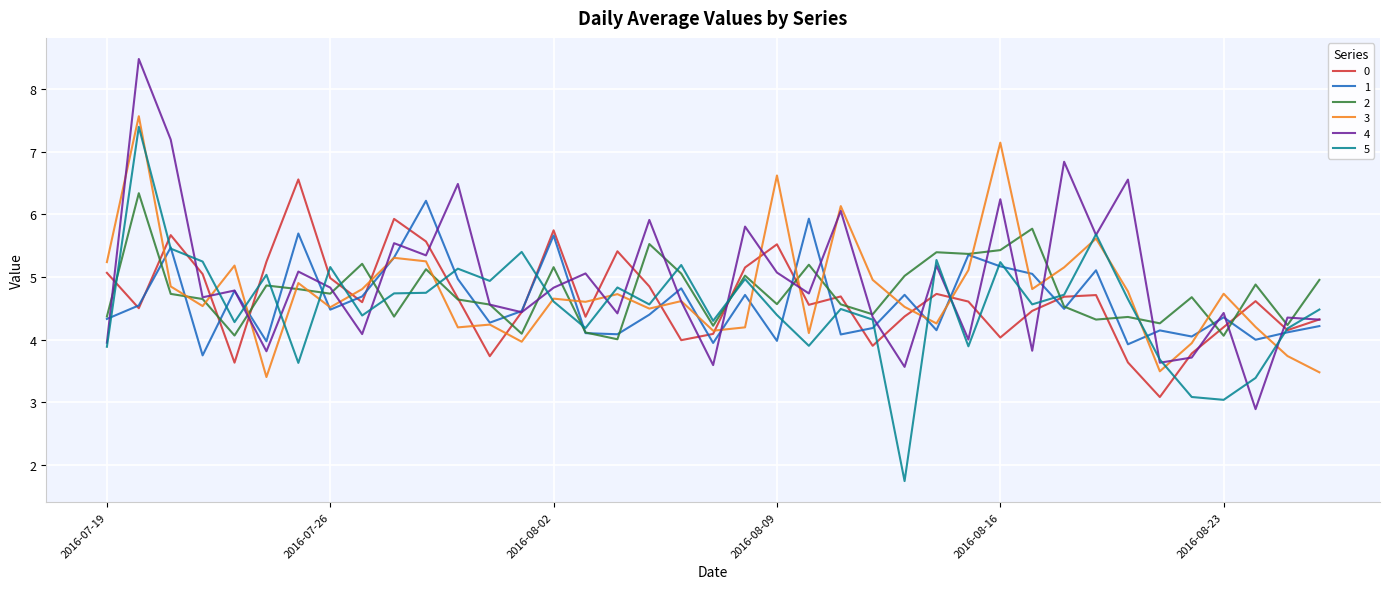

How many categories are shown in the chart?

39